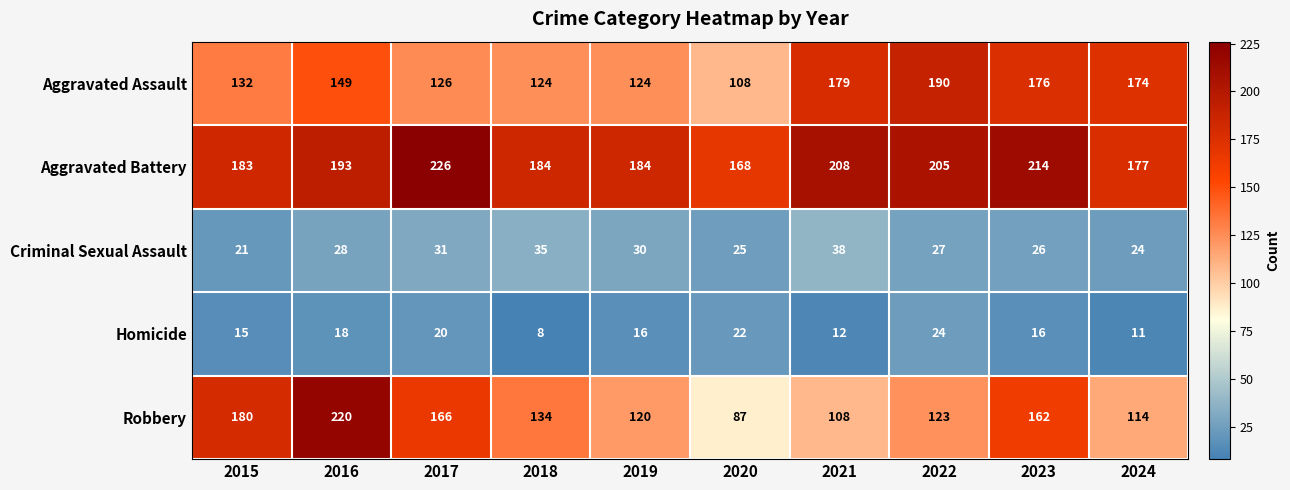

What is the smallest value displayed?

8